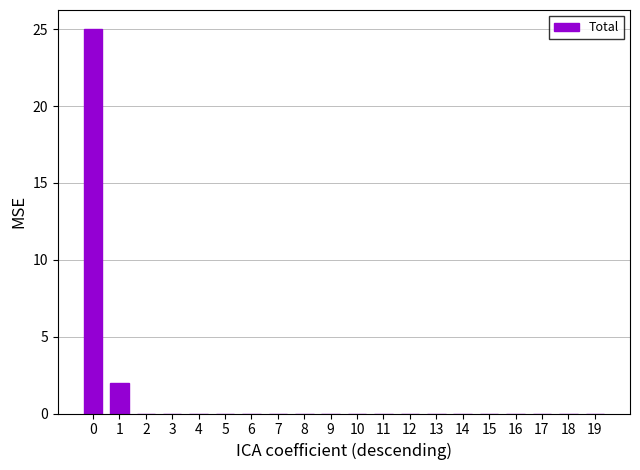

Where is the data nearest to the value 12?

1